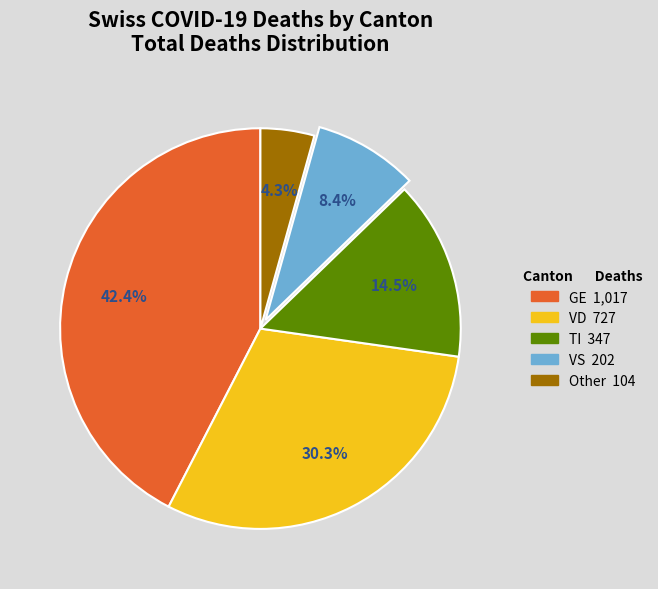

Is there any slice that represents more than half of the pie?

No